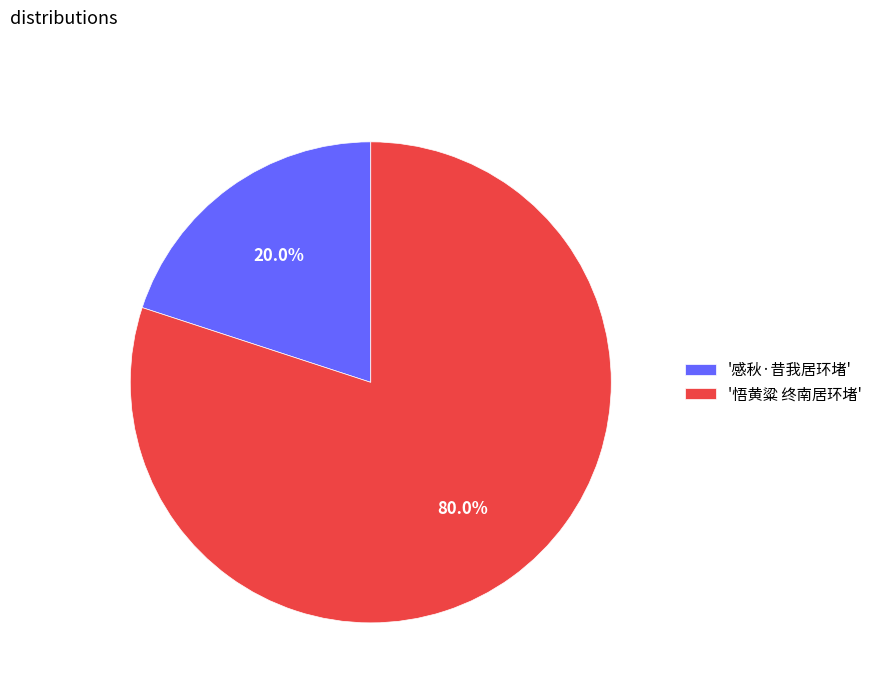

What is the total percentage of '悟黄粱 终南居环堵' and '感秋·昔我居环堵'?

100.0%